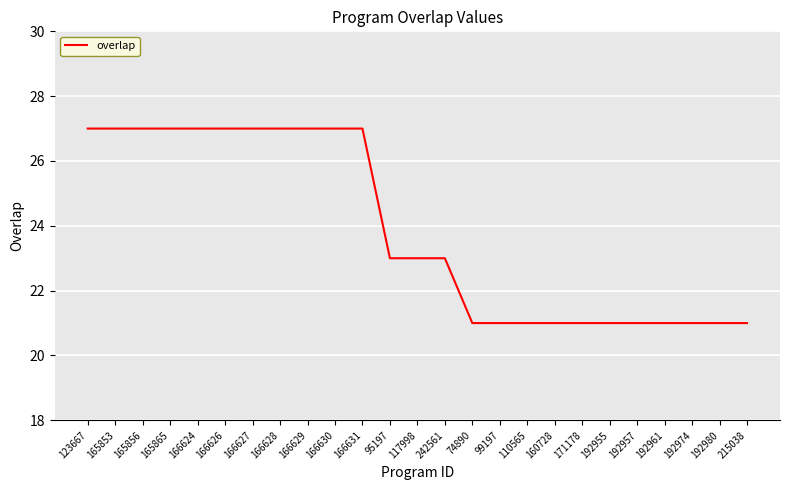

What position from the right is 192957?

5